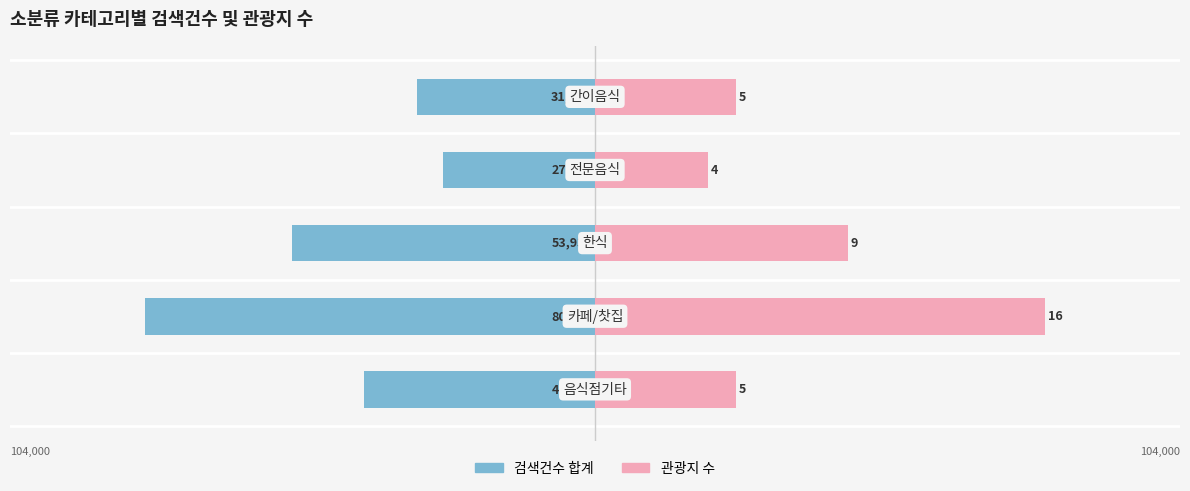

At how many categories does at least one series exceed -64012?

5